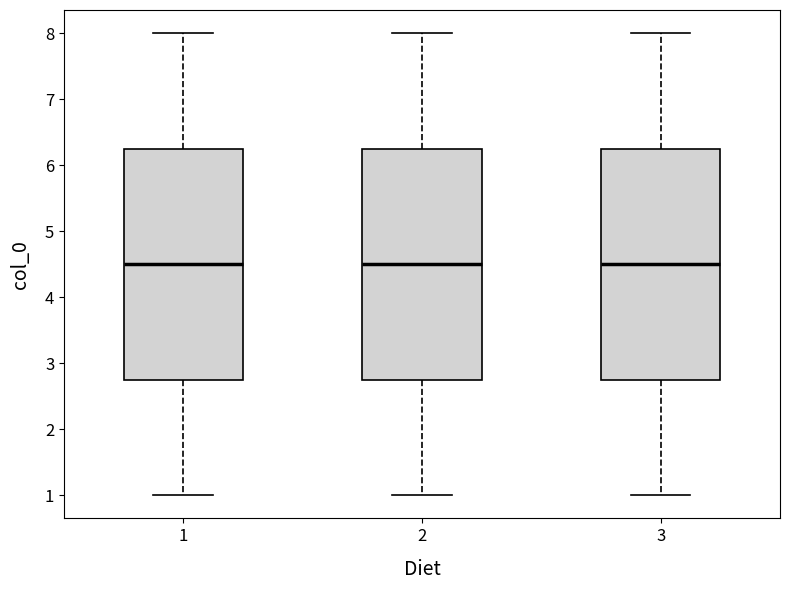

Reading left to right, transcribe this box plot: for each box, give where its median line is, the range the box spans, and where its two whiskers end, as read against the y-axis. The values are not printed on the chart, so give them approximately, as read against the axis.

1: median 4.5, box 2.8 to 6.3, whiskers 1.0 to 8.0
2: median 4.5, box 2.8 to 6.3, whiskers 1.0 to 8.0
3: median 4.5, box 2.8 to 6.3, whiskers 1.0 to 8.0